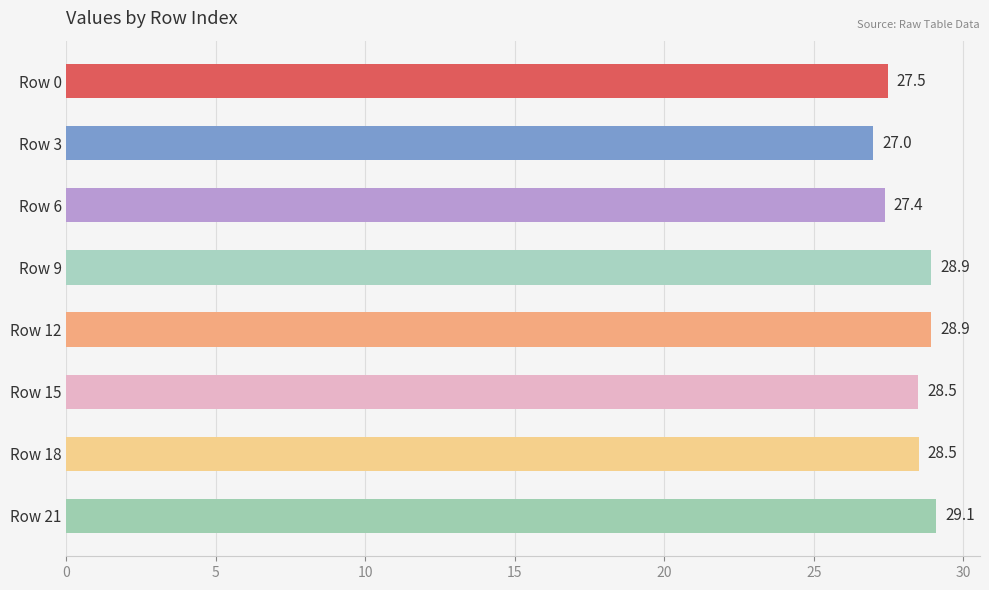

What is the difference between the values at Row 6 and Row 15?

1.1